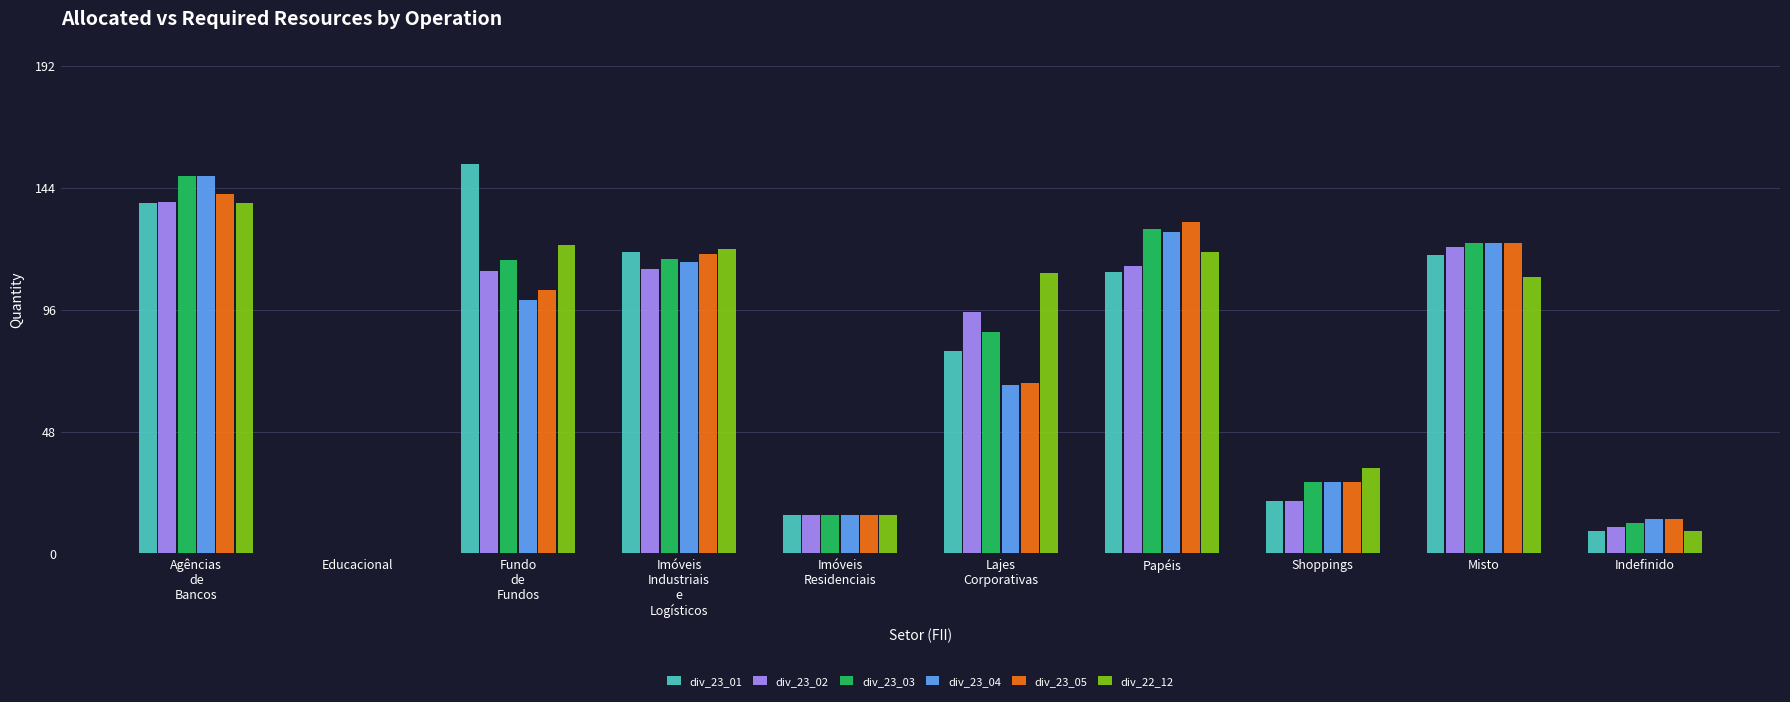

The div_23_01 series shows 111.0 at Papéis. True or false?

True